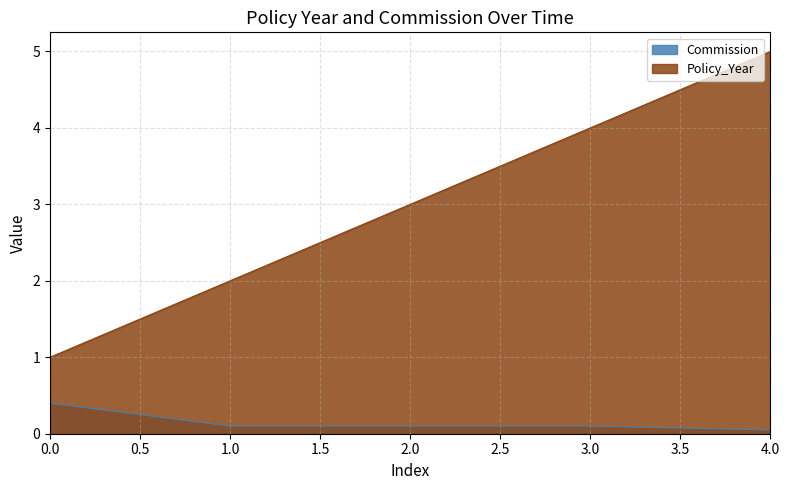

How many lines are shown in the chart?

2